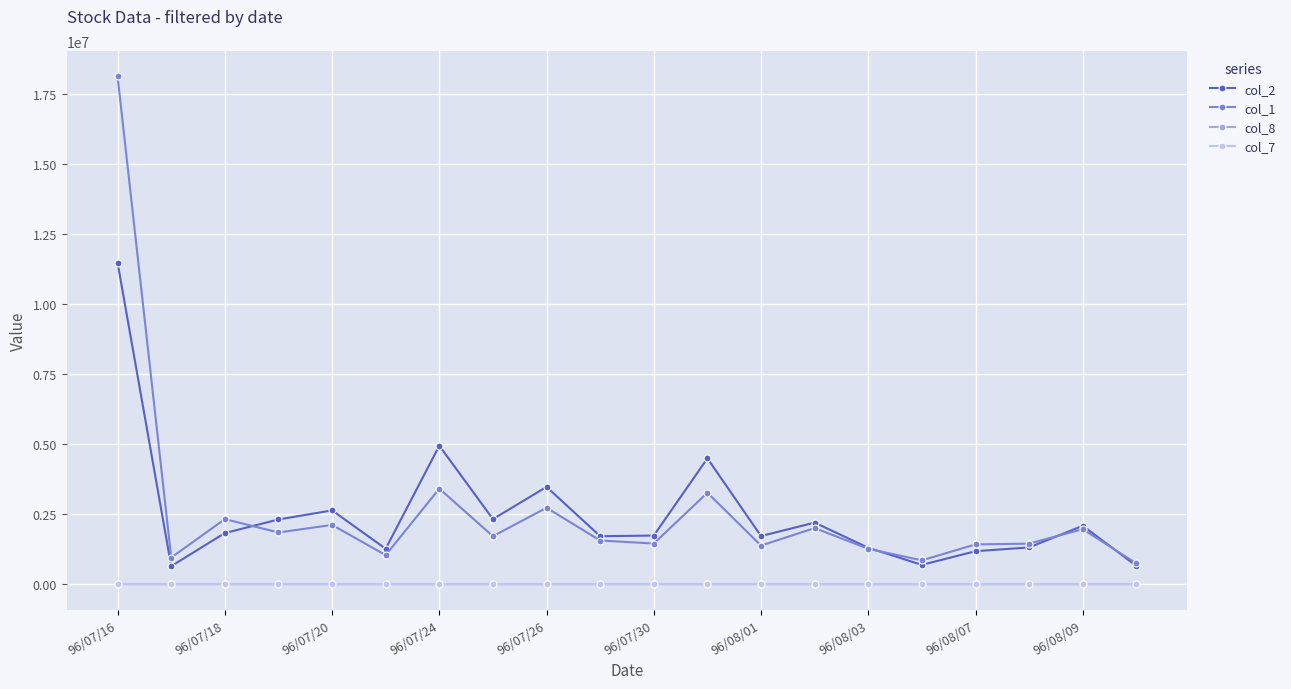

True or false: col_1 has more than 0 interior local peaks.

True